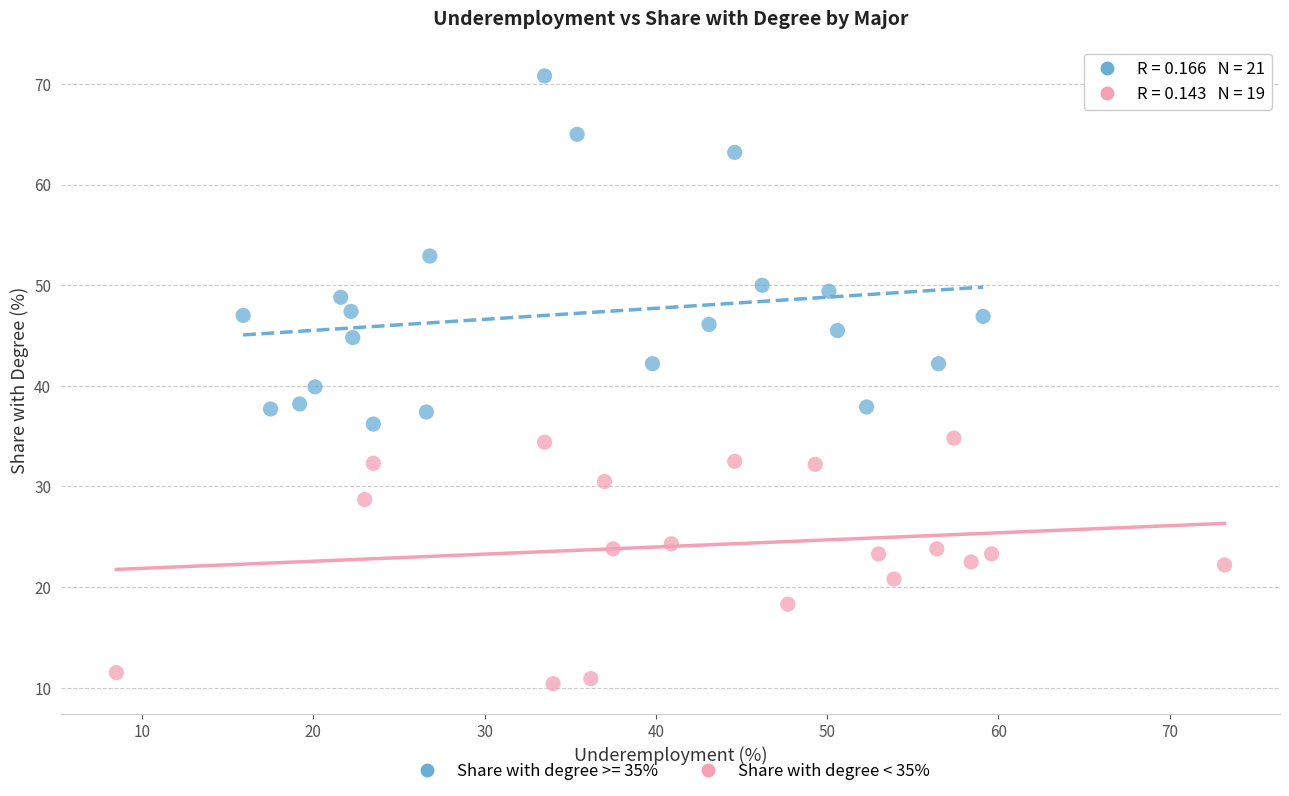

Which series contains the lowest Y value?

Share with degree < 35%